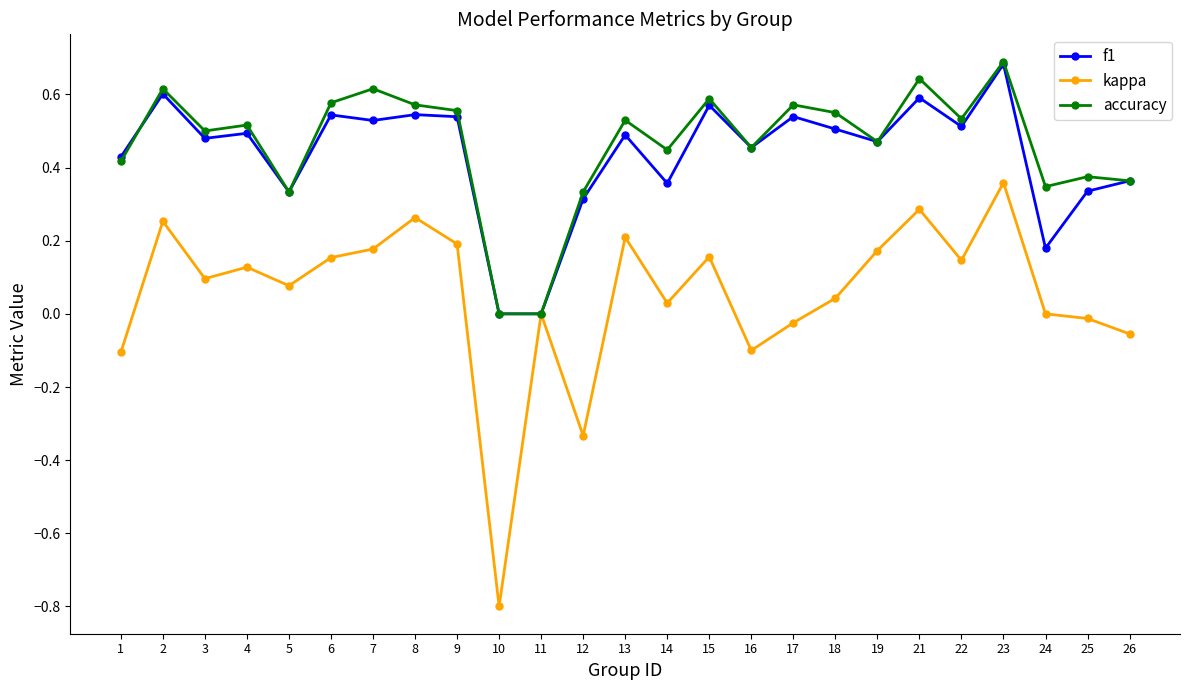

Which series has the widest spread of values?

kappa